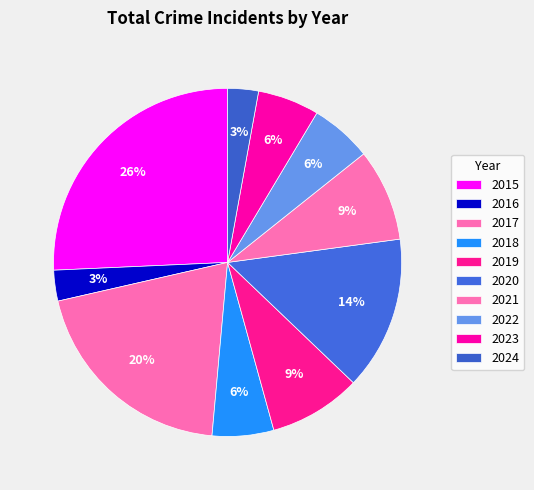

What percentage is NOT represented by 2022?

94.3%